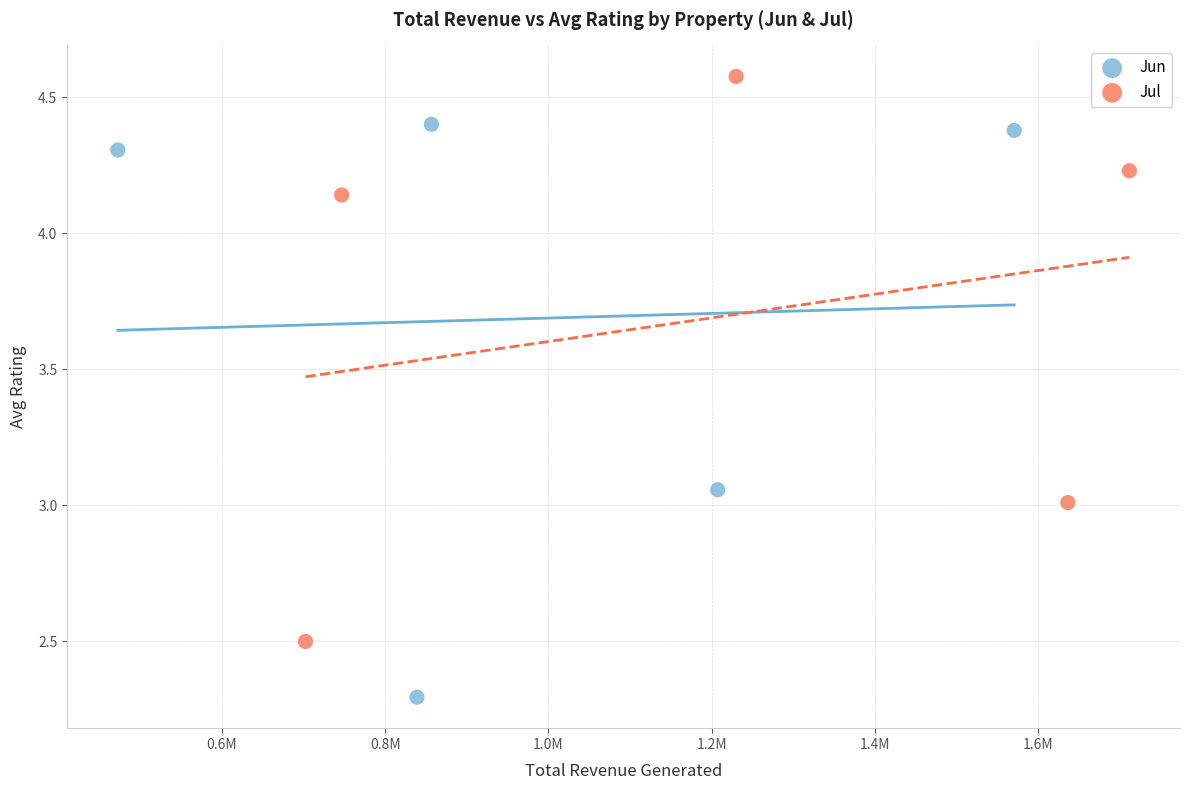

What are all the series names shown in the legend?

Jun, Jul